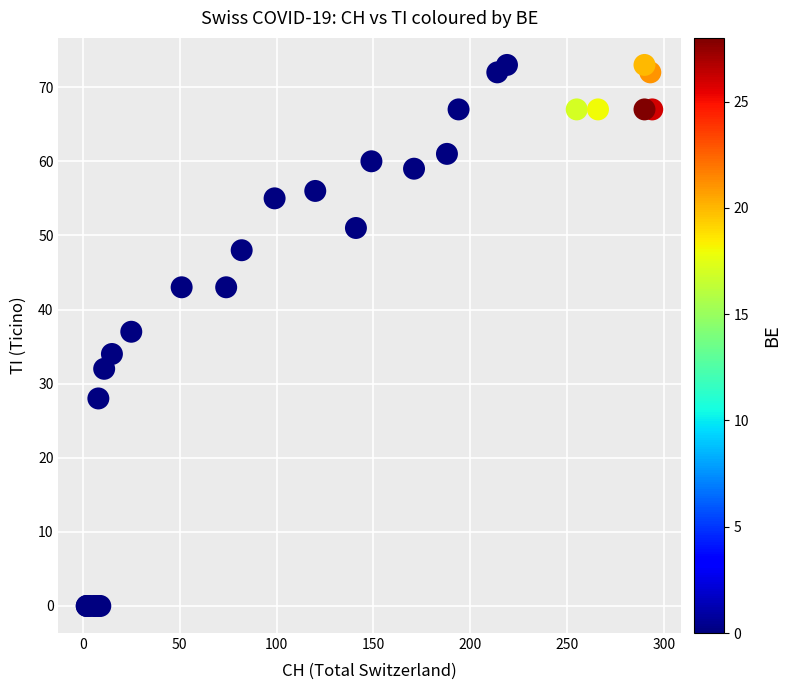

What Y value in the scatter plot is closest to 36?

37